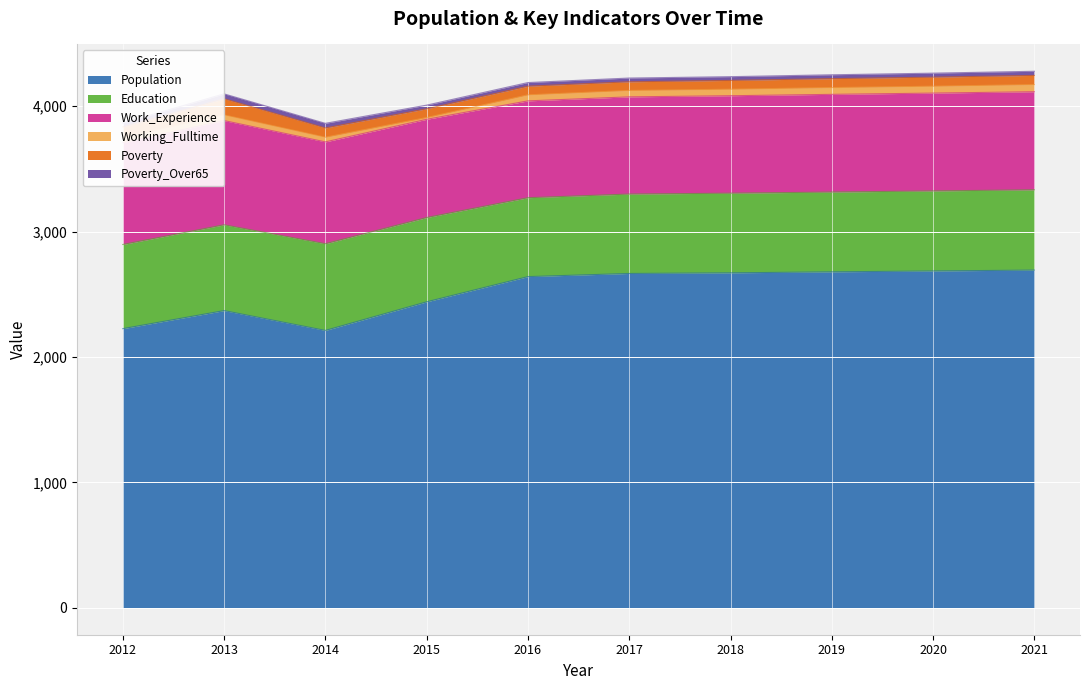

Reading left to right, transcribe all the data shown in this chart.

Population: 2226	2370	2212	2440	2641	2666	2671	2679	2686	2693
Education: 671	684	691	672	629	633	635	636	638	640
Work_Experience: 812	831	812	783	772	775	777	779	780	782
Working_Fulltime: 39	45	37	14	48	51	52	54	55	57
Poverty: 86	129	74	70	69	69	70	71	72	73
Poverty_Over65: 32	39	37	29	29	30	30	31	32	33